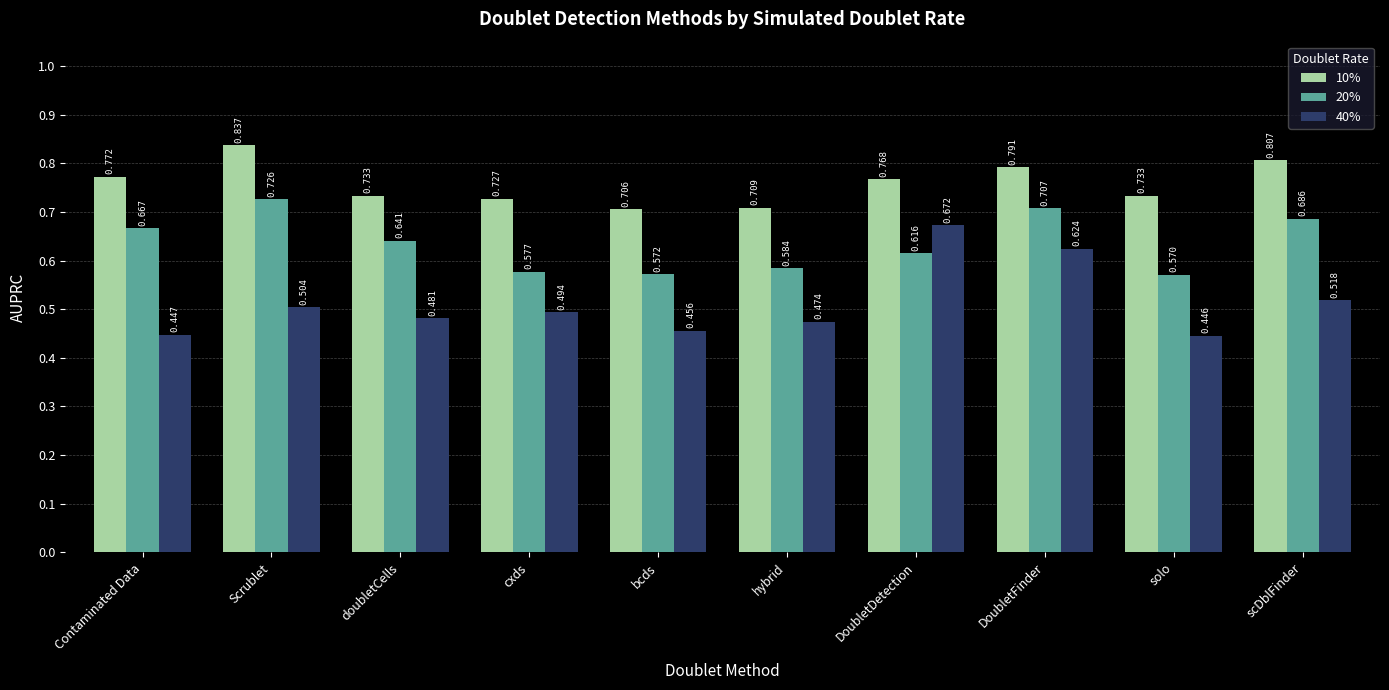

What are all the series names shown in the legend?

10%, 20%, 40%